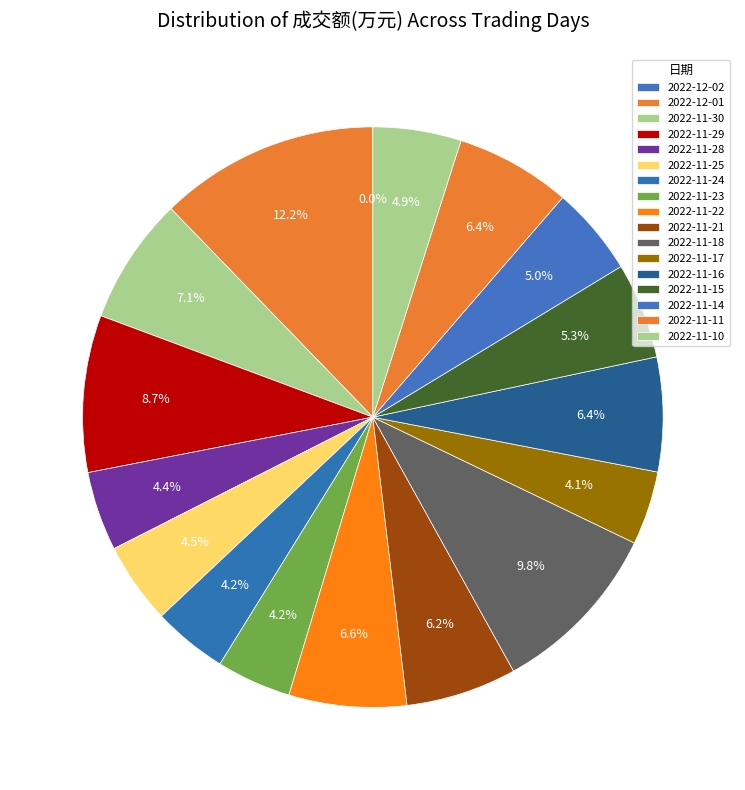

True or false: 2022-12-01 accounts for 1% of the total.

False